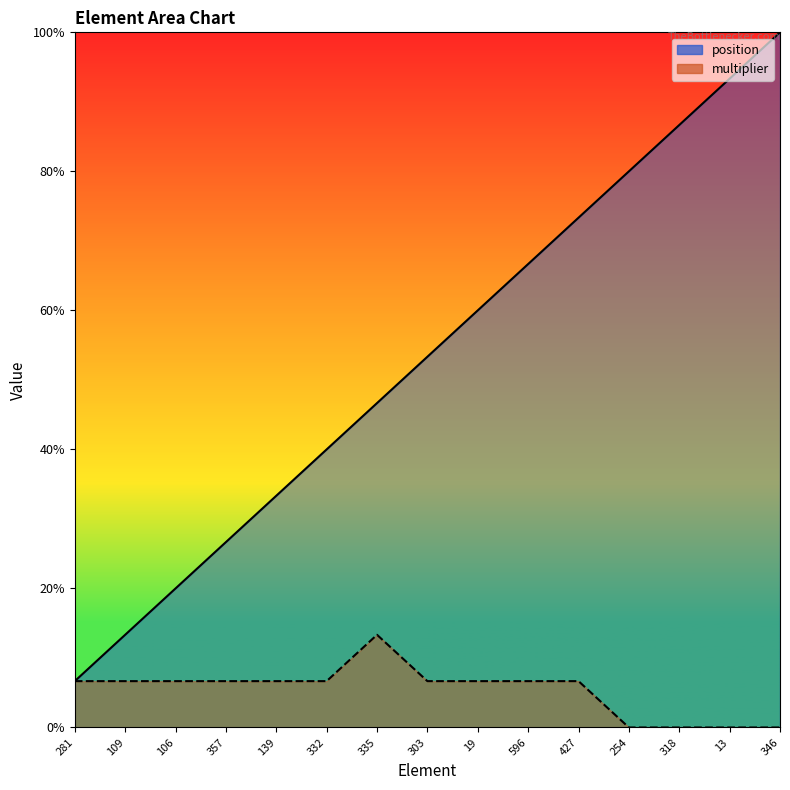

Which series has the largest total across all categories?

position